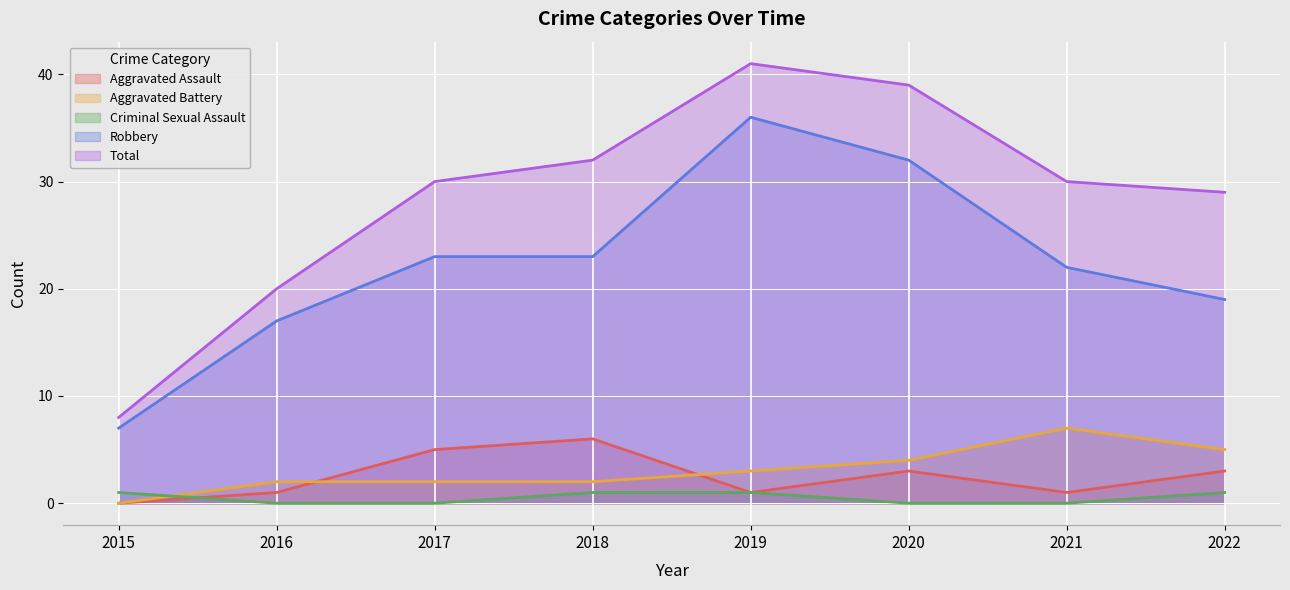

How many data points does each series have?

8